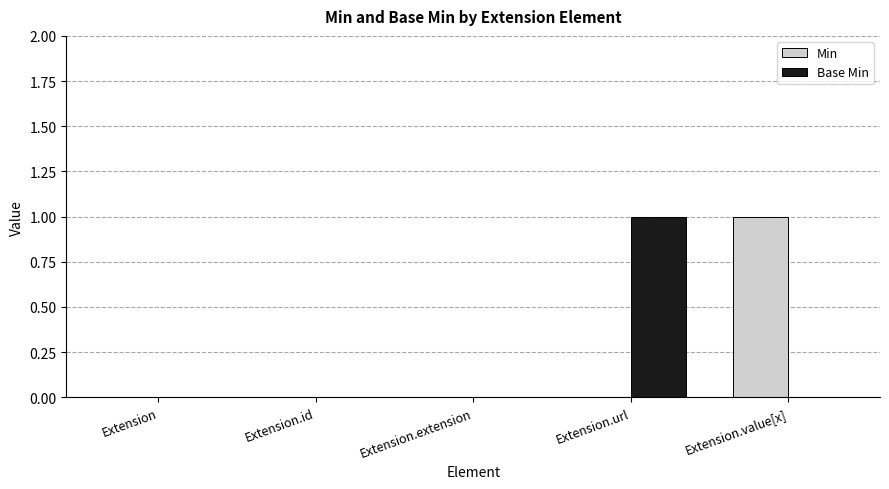

Does the chart contain stacked bars?

No